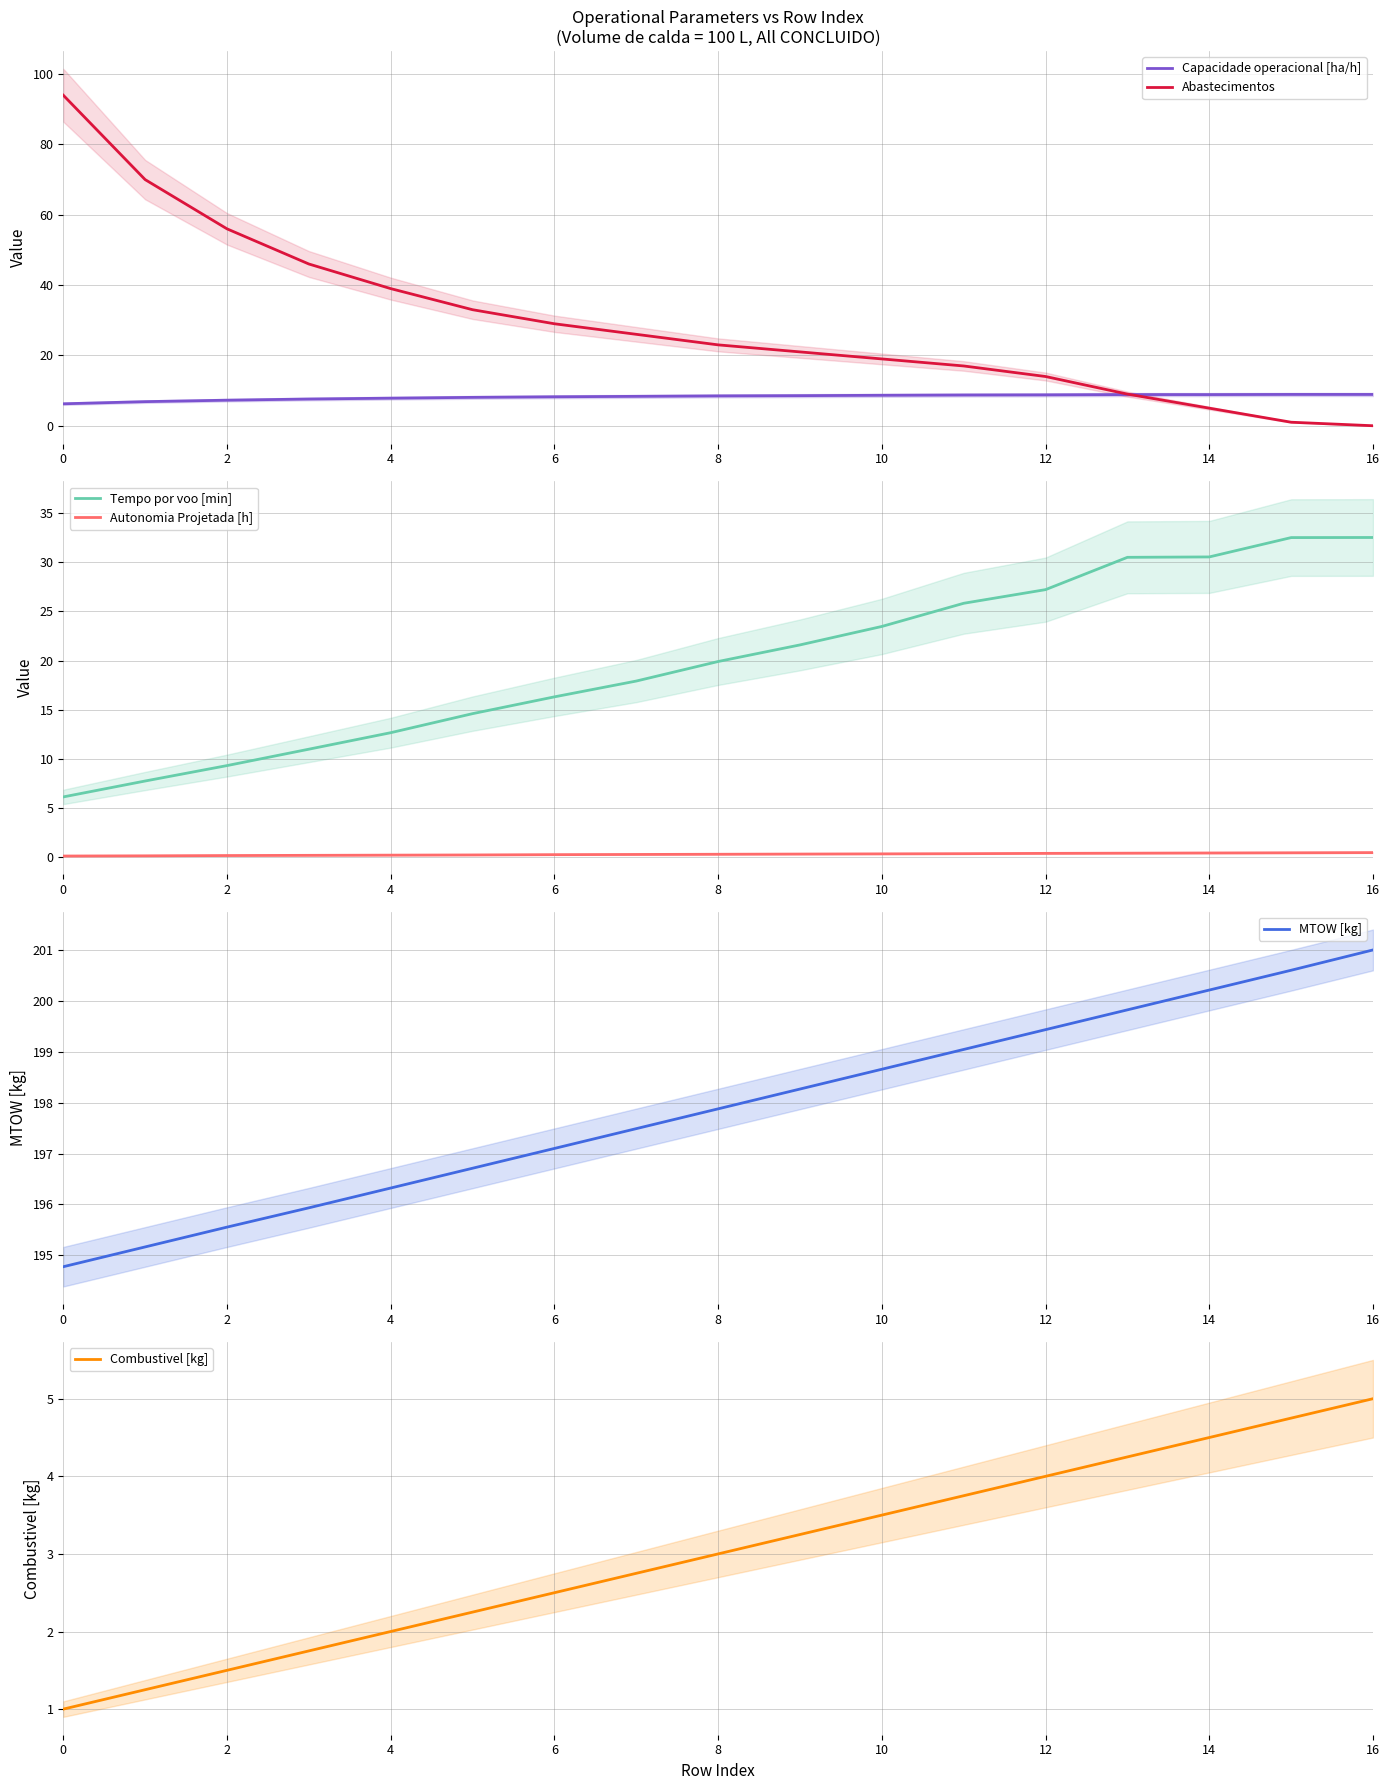

Rank the series at 11 from highest to lowest value.

MTOW [kg], Tempo por voo [min], Abastecimentos, Capacidade operacional [ha/h], Combustivel [kg], Autonomia Projetada [h]